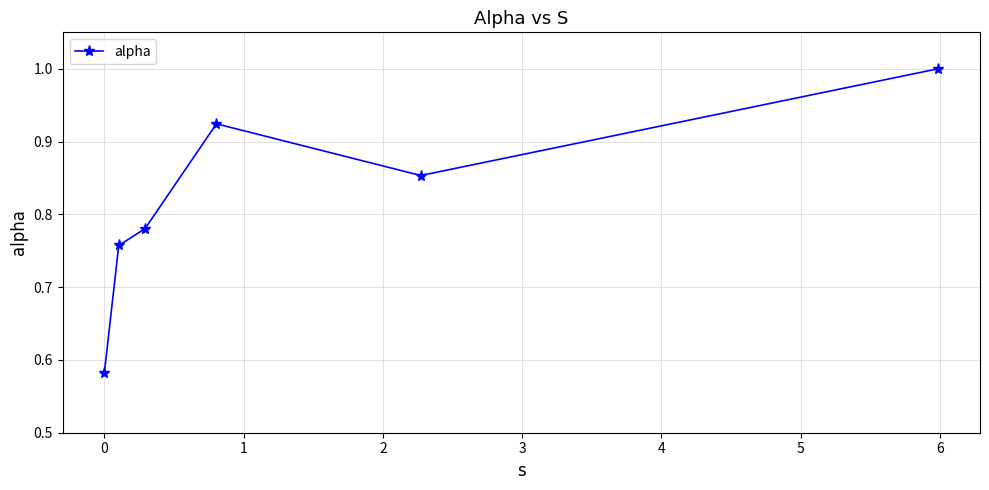

Is this an area chart (filled region under the line)?

No